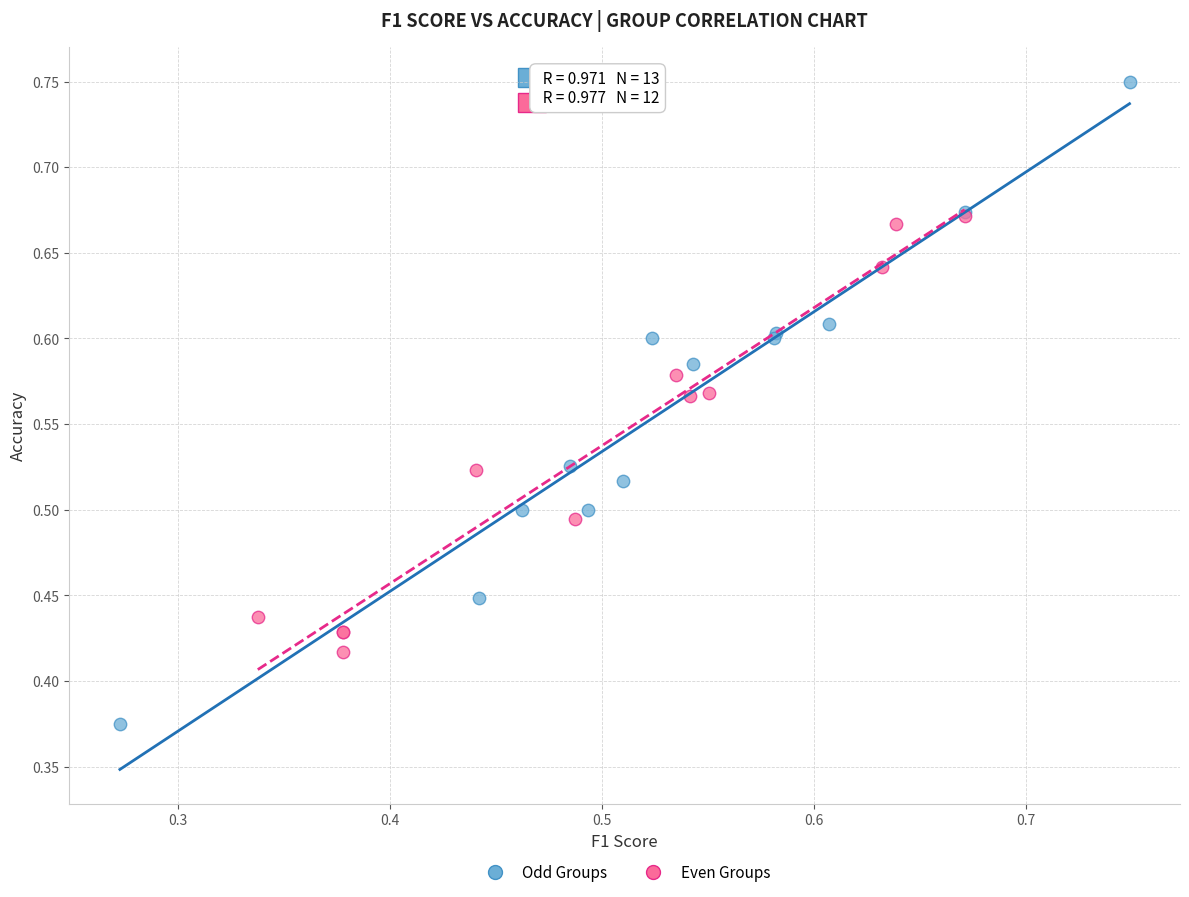

Which series reaches the maximum Y coordinate?

Odd Groups